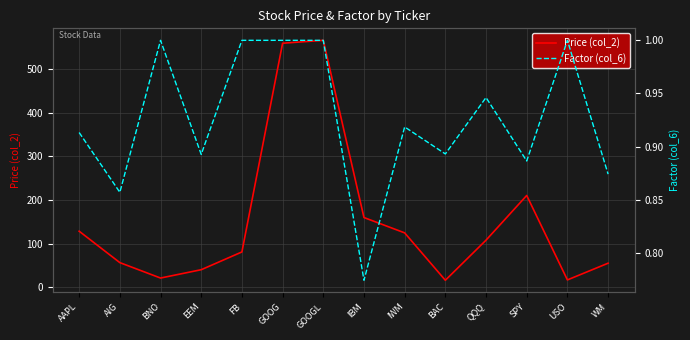

Rank the series at GOOG from highest to lowest value.

Price (col_2), Factor (col_6)